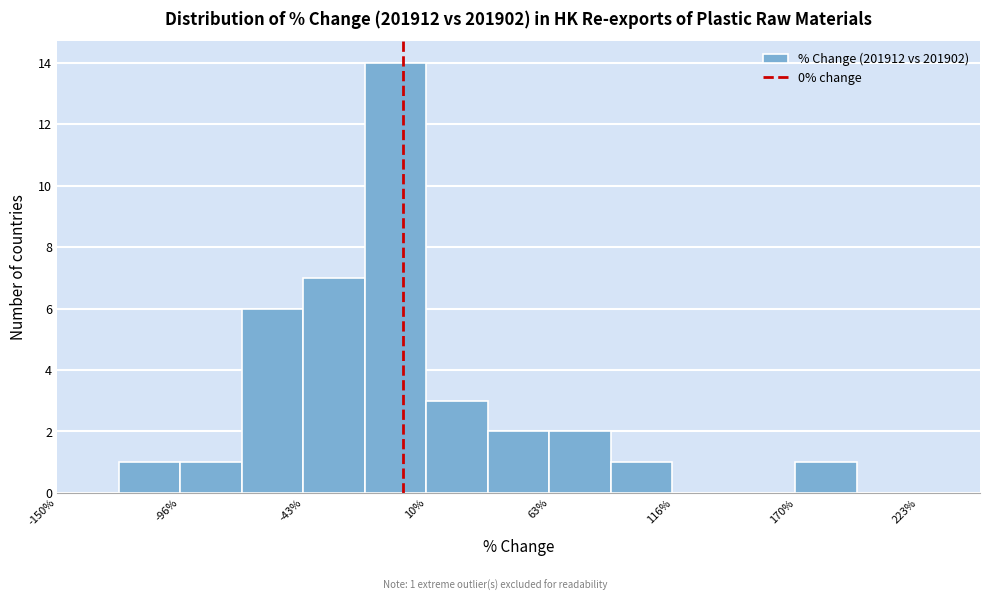

Read against the x-axis, roughly where is the centre of the tallest bar?

0